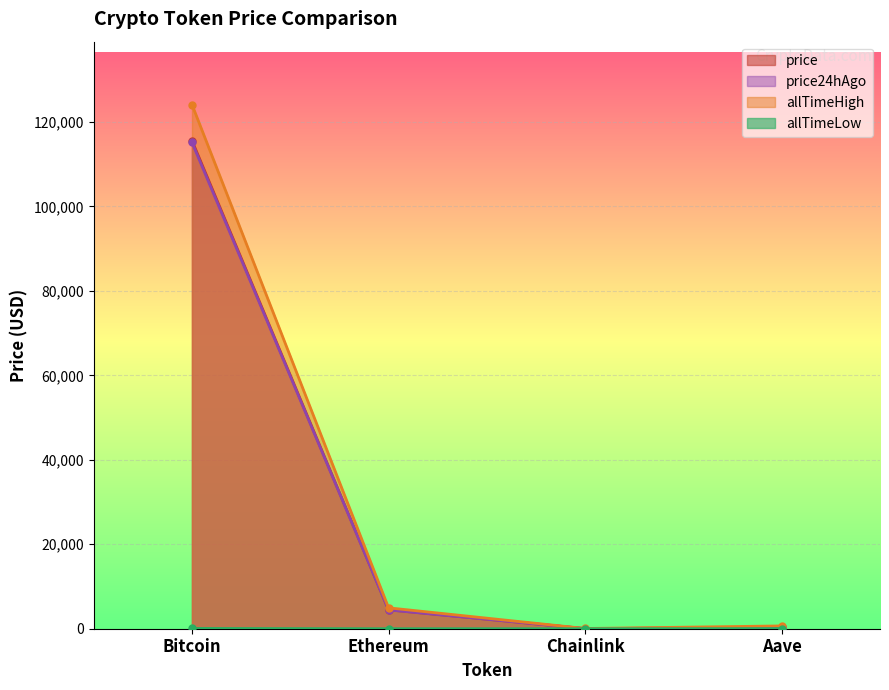

At which category does the chart reach its minimum across all series?

Chainlink